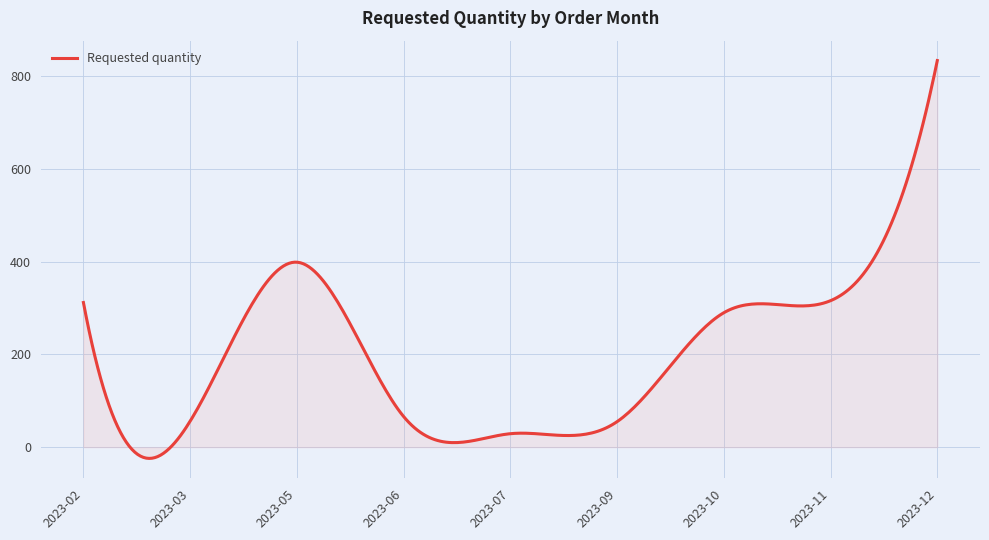

What is the difference between the second highest and minimum values?

829.0